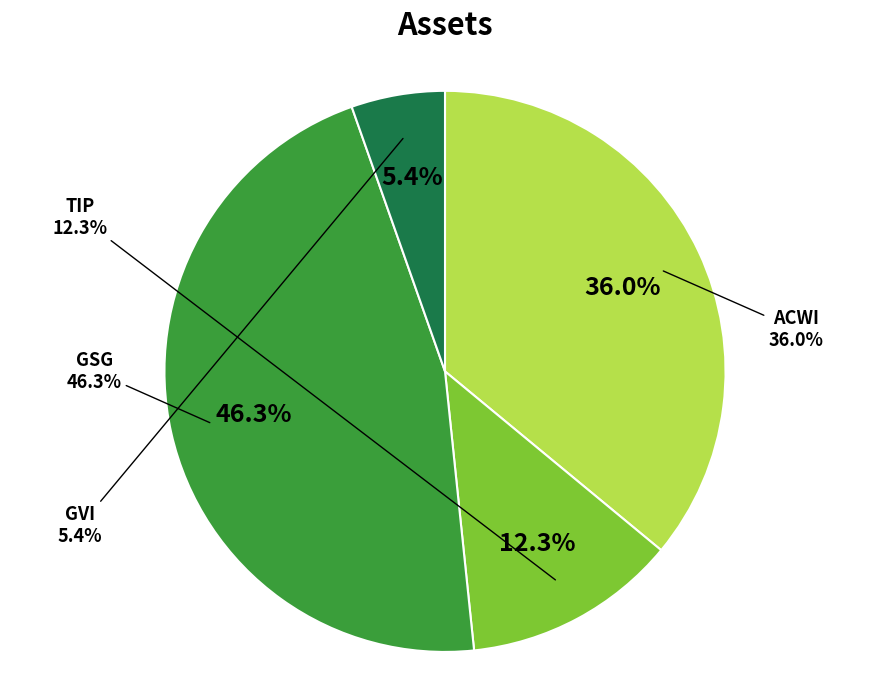

To the nearest percent, what is the average slice percentage?

25%